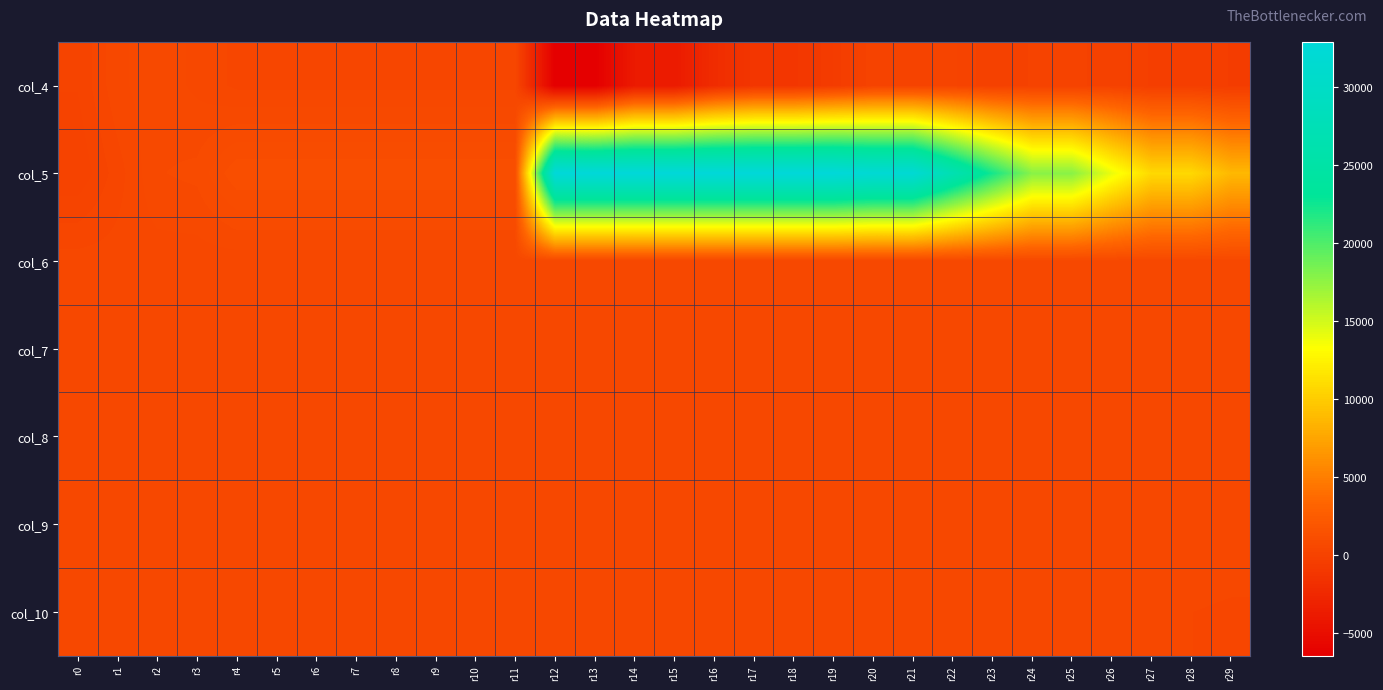

What is the maximum value shown in the chart?

32875